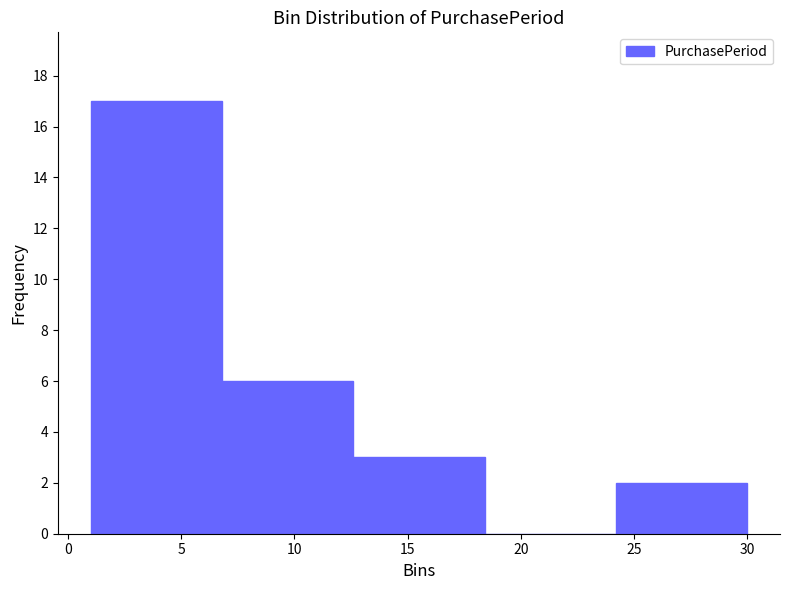

Which range on the x-axis has the tallest bar?

1.0 to 6.8